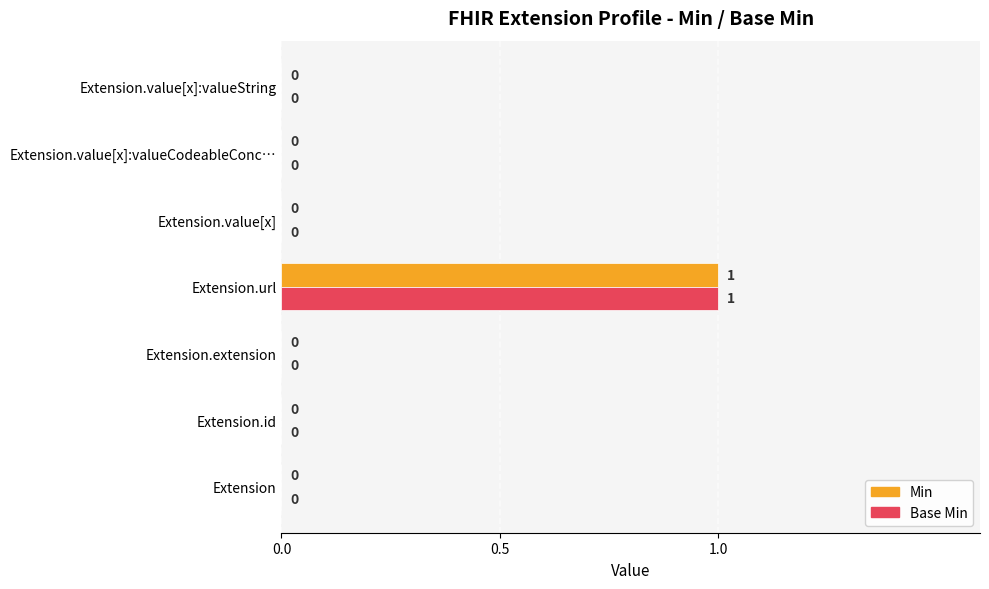

At which category is the sum across all series the highest?

Extension.url